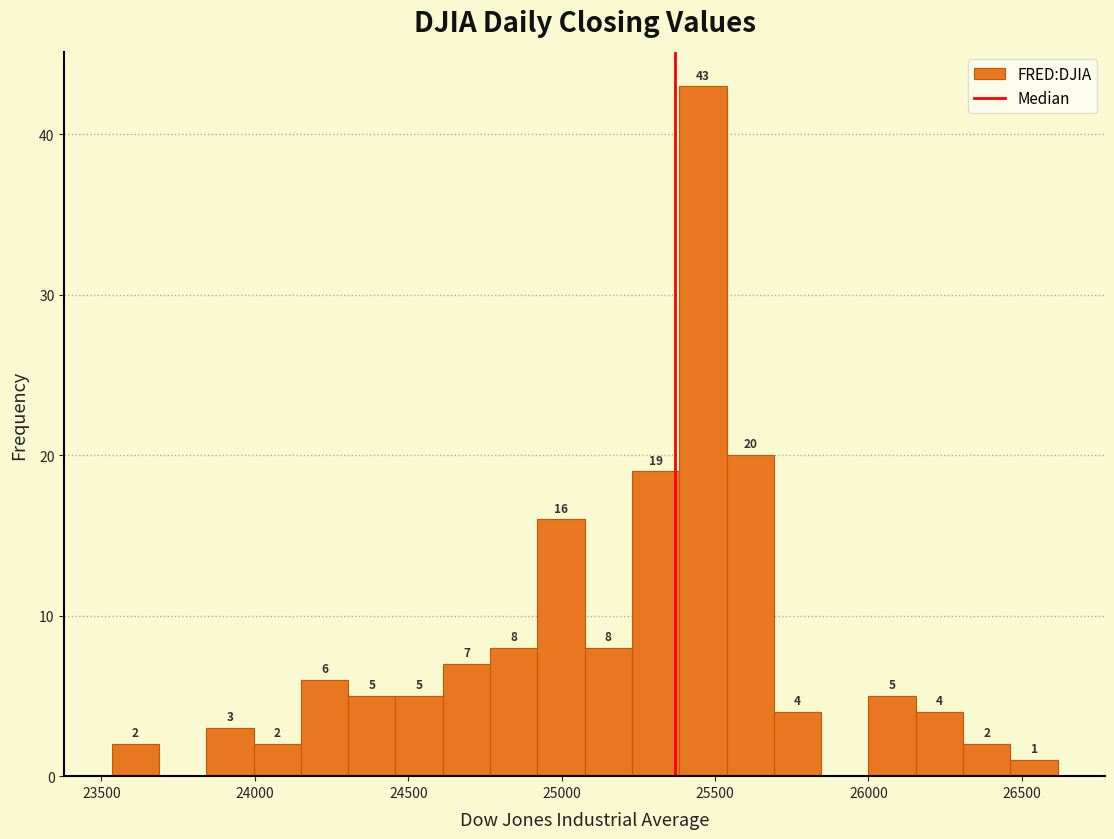

Around what value on the x-axis is the tallest bar? Give the approximate position of its centre, as read against the axis.

25450